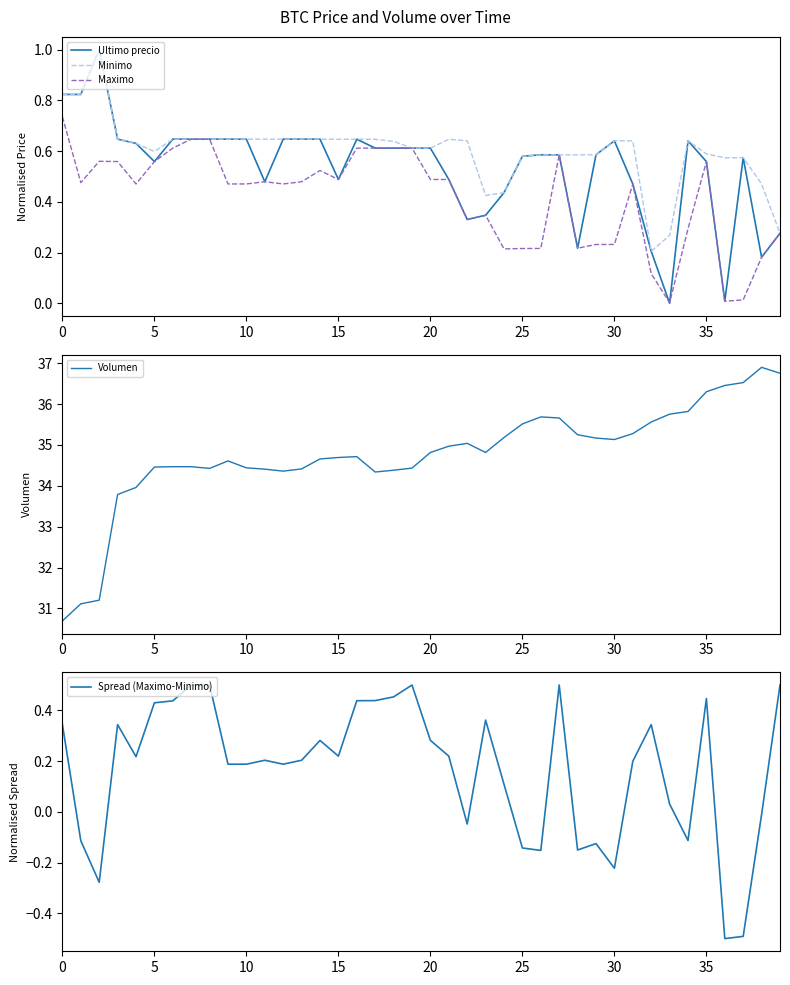

True or false: Spread (Maximo-Minimo) and Maximo cross at least once.

True